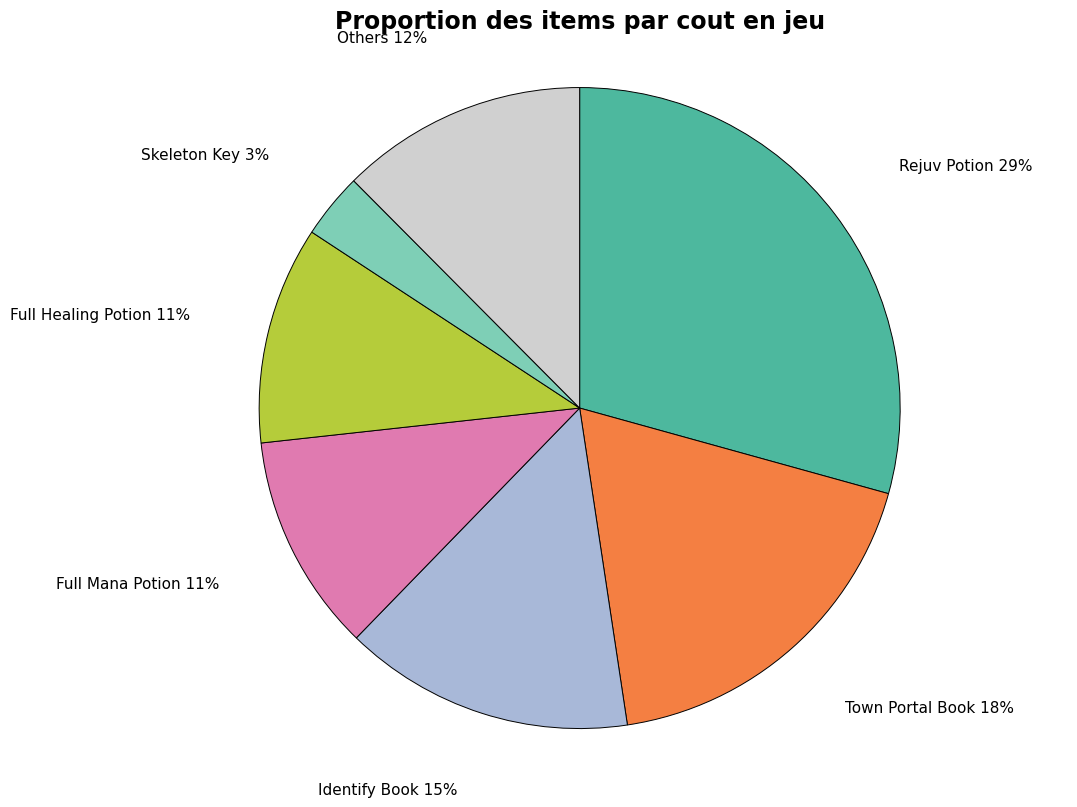

Count the number of slices in the pie.

7